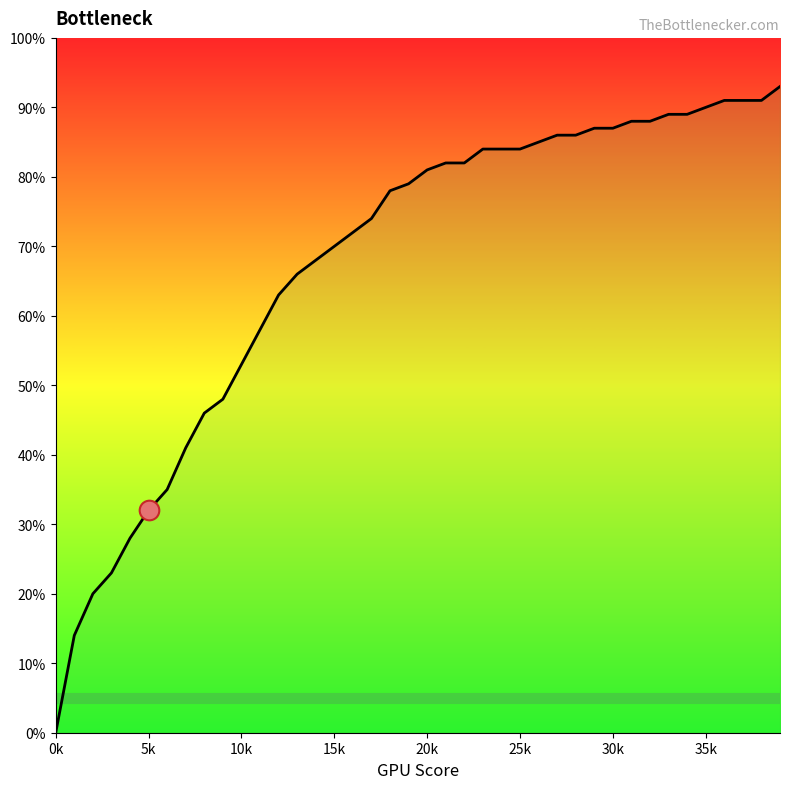

Between 10 and 17, which is larger?

17